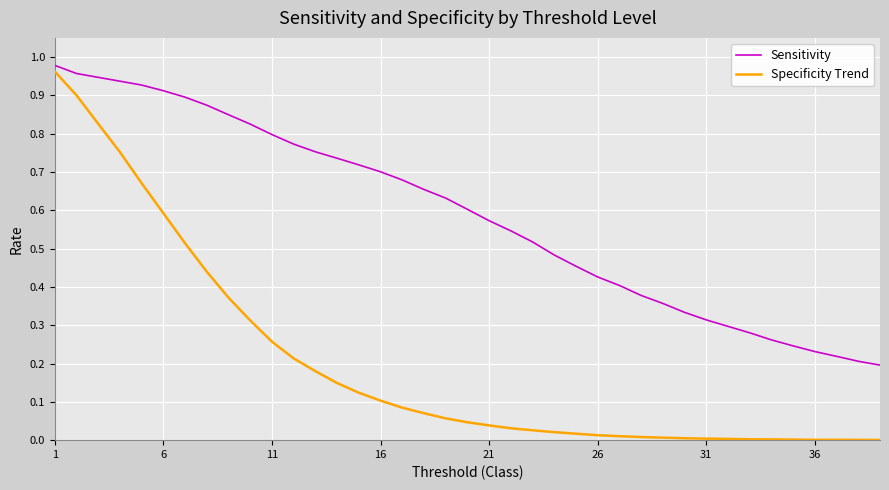

Which series has the widest spread of values?

Specificity Trend